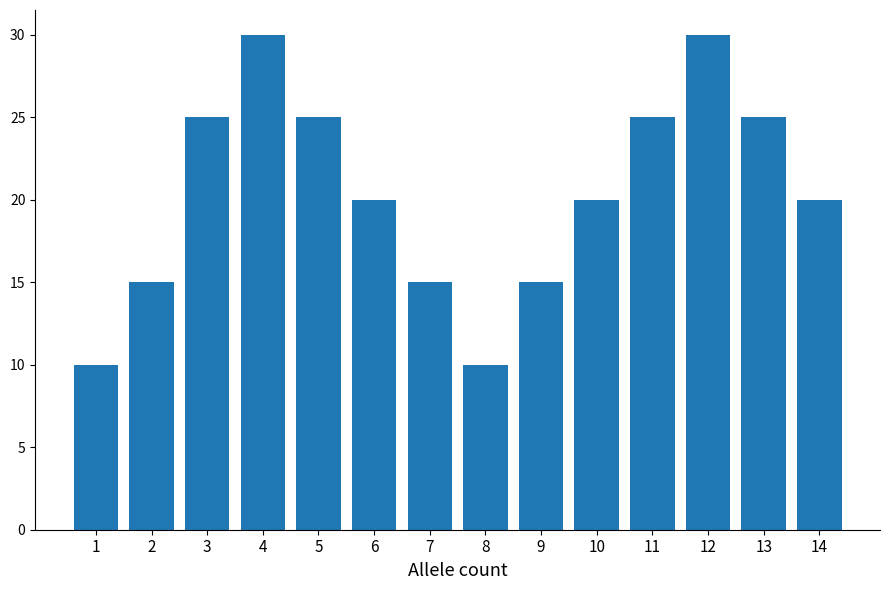

Reading left to right, transcribe all the data shown in this chart.

10	15	25	30	25	20	15	10	15	20	25	30	25	20